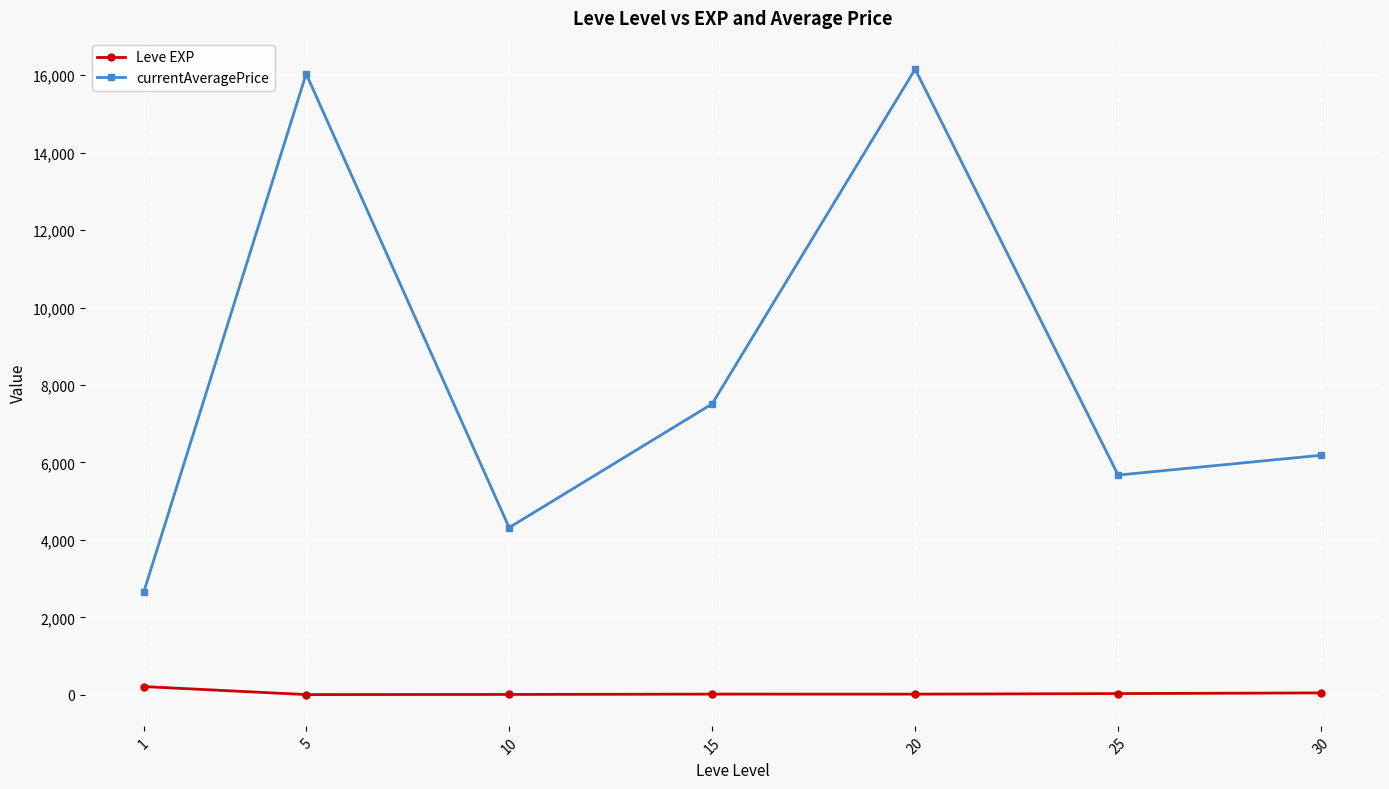

List the series in order of their overall mean, highest first.

currentAveragePrice, Leve EXP